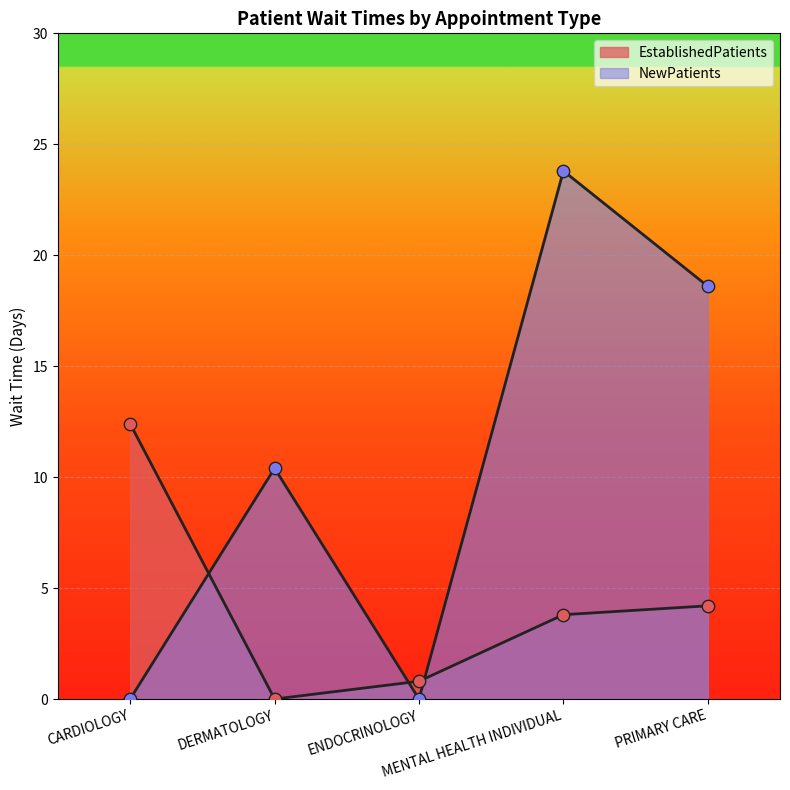

At how many categories does at least one series exceed 0?

5